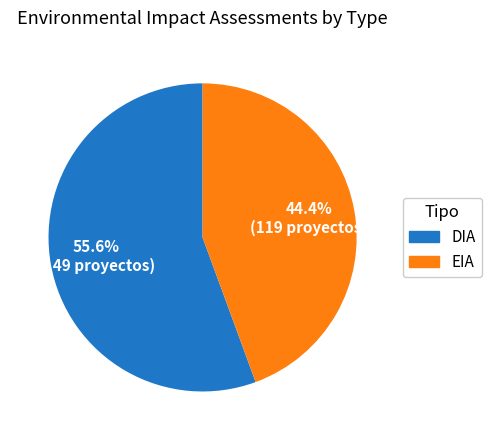

The DIA slice represents 69% of the pie. True or false?

False